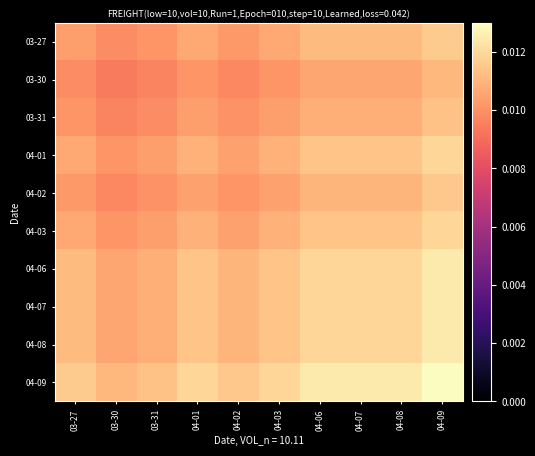

At how many categories does at least one series exceed 0?

10